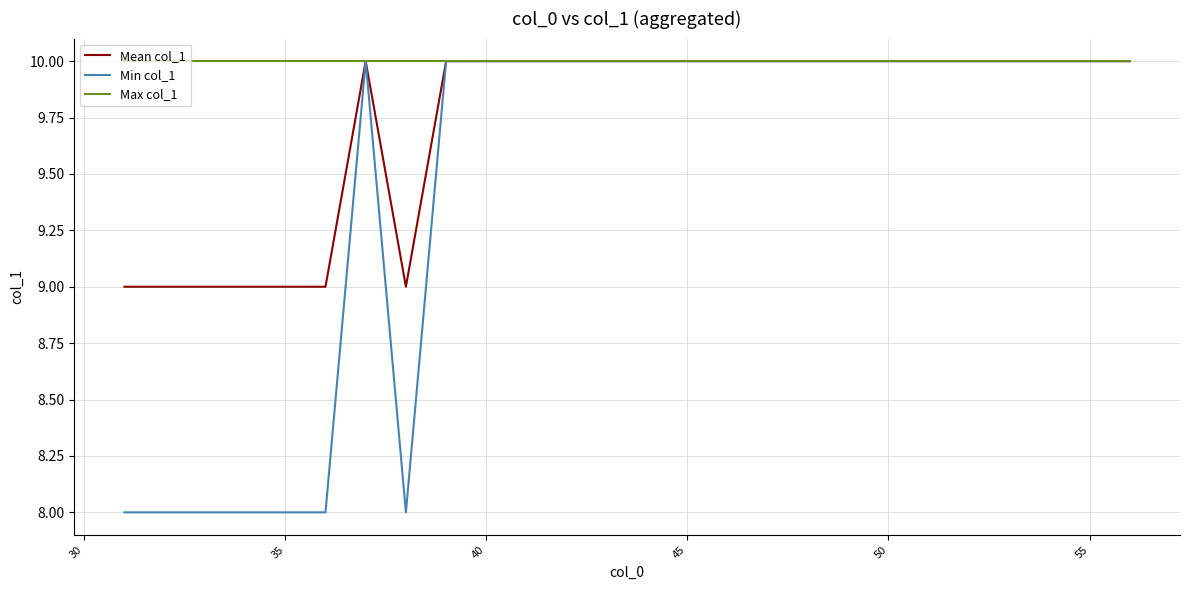

What is the average value of the Min col_1 series?

9